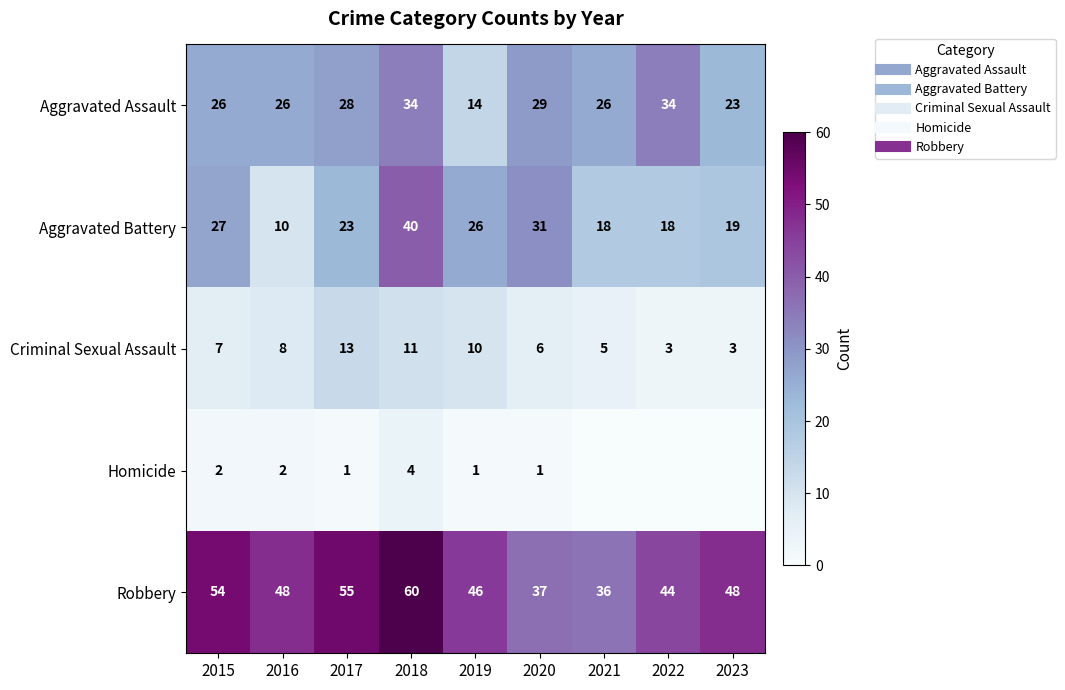

Which label corresponds to the largest value in the chart?

2018